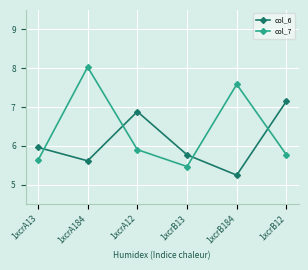

What is the difference between the highest and lowest values at 1xcrB13?

0.3